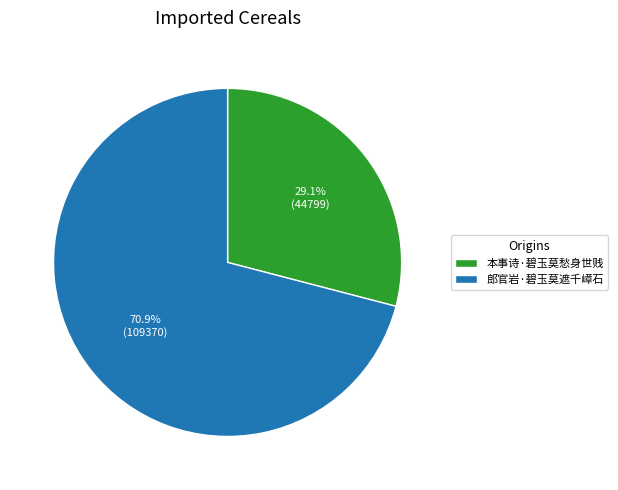

Which slice is the largest?

郎官岩·碧玉莫遮千嶂石